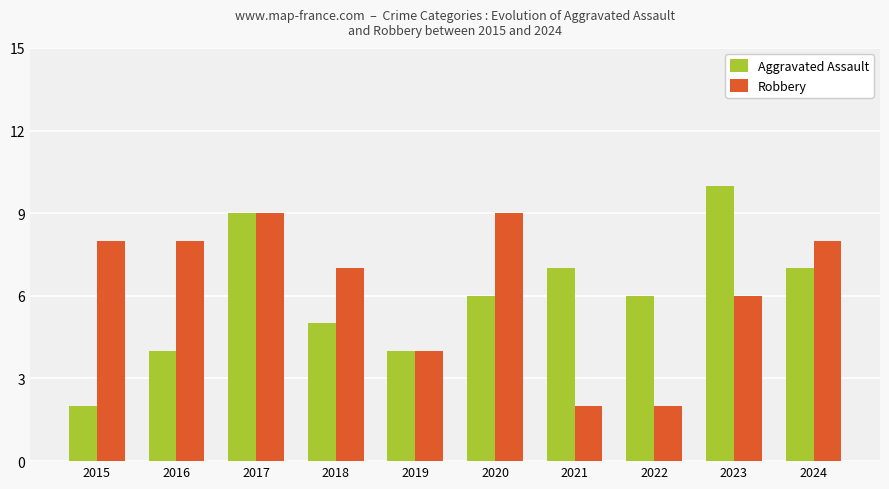

Which series changed the most between 2020 and 2023?

Aggravated Assault